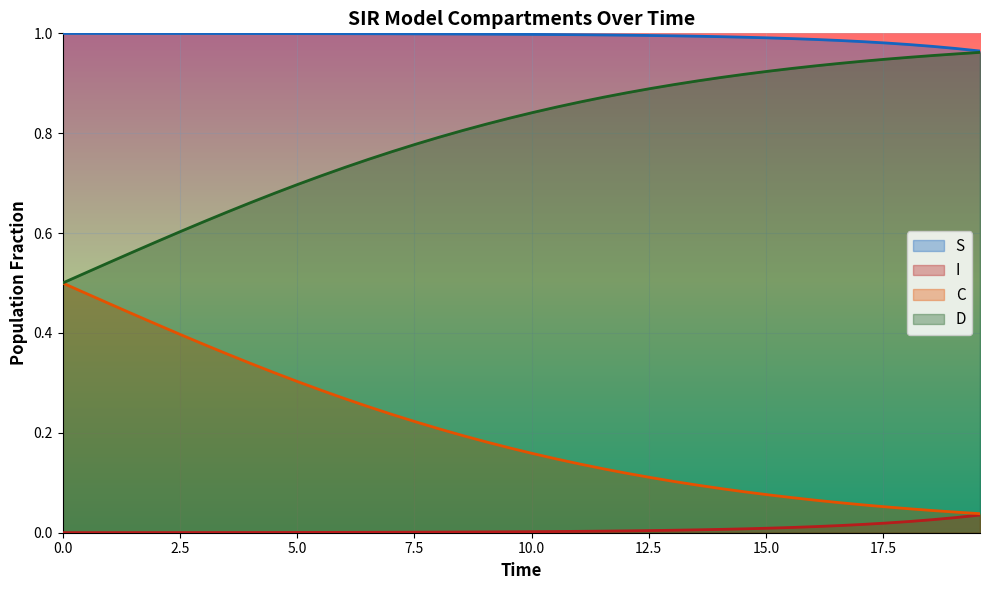

True or false: I and D cross at least once.

False